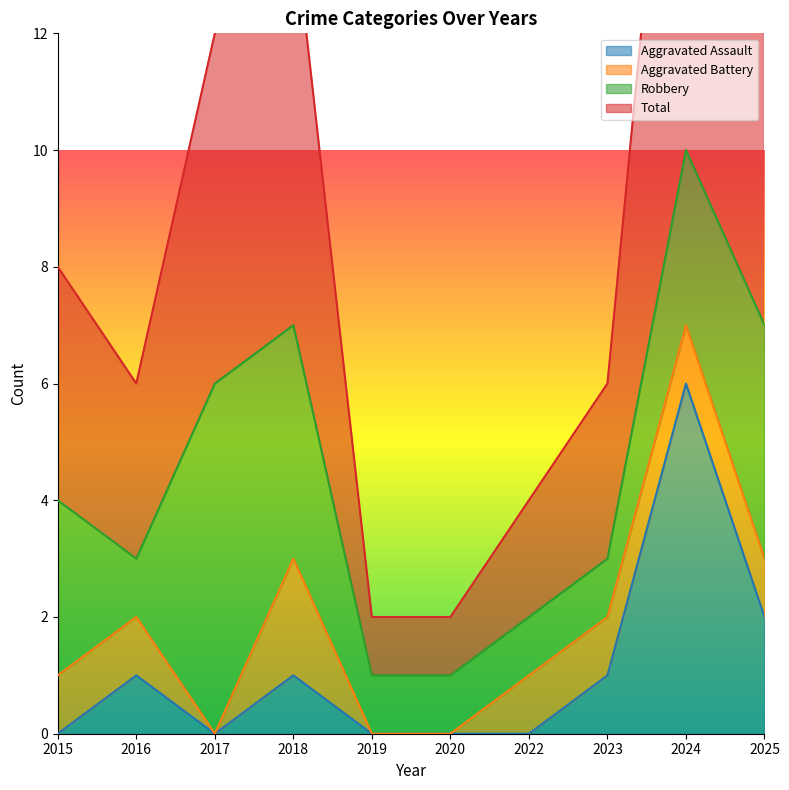

Where is the first local minimum for Total?

2016